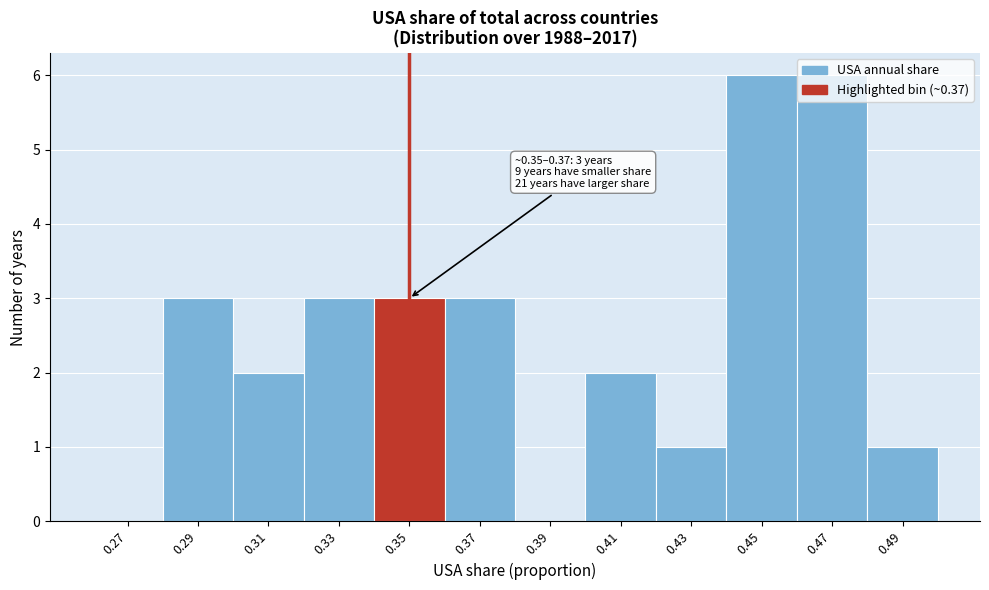

What is the maximum value shown in the chart?

6